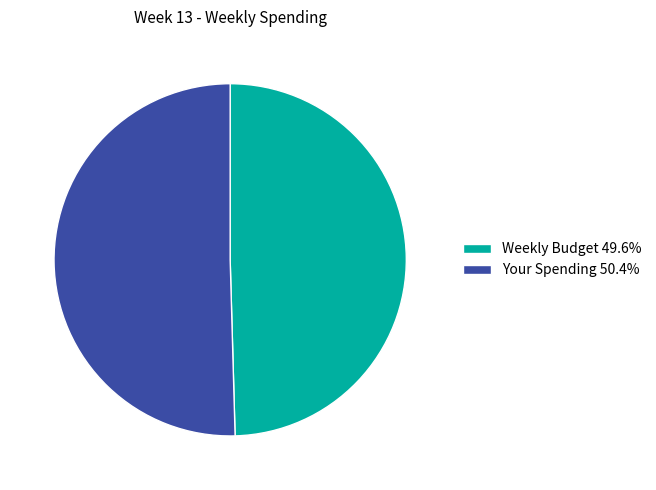

Combined, do Your Spending 50.4% and Weekly Budget 49.6% account for over 50%?

Yes